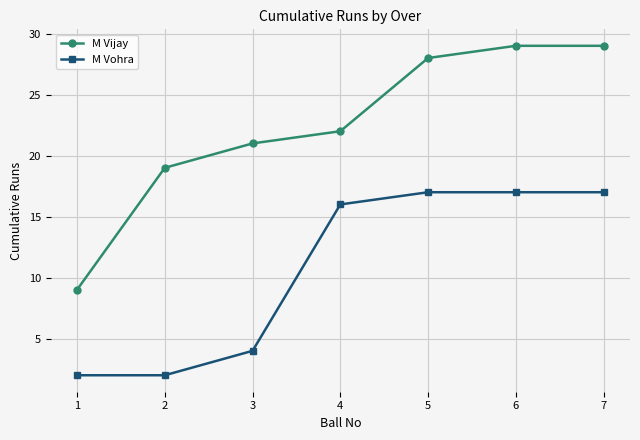

True or false: M Vijay and M Vohra cross at least once.

False